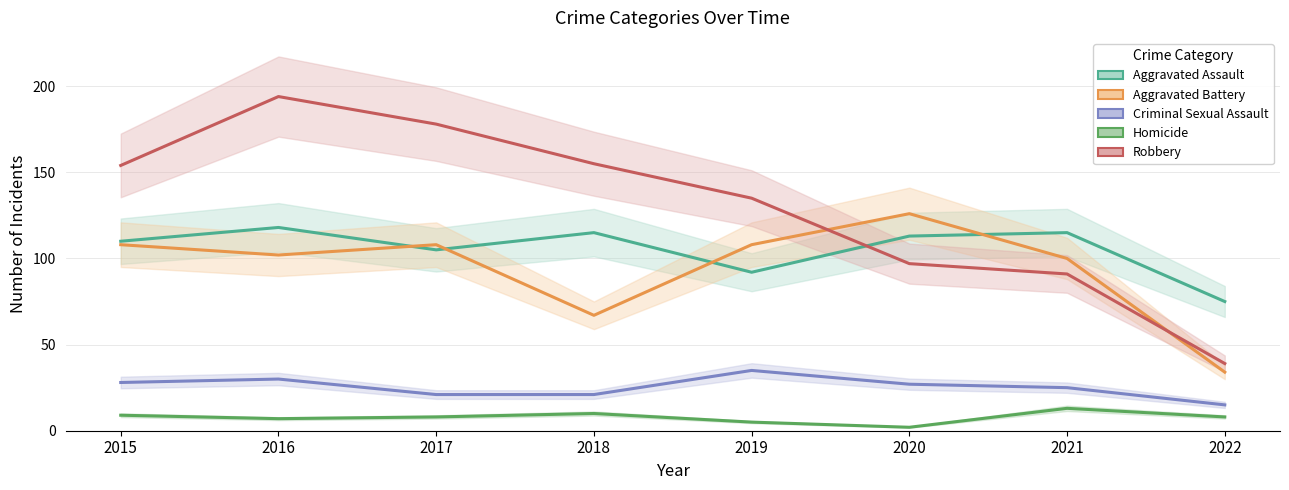

Which series has the widest spread of values?

Robbery